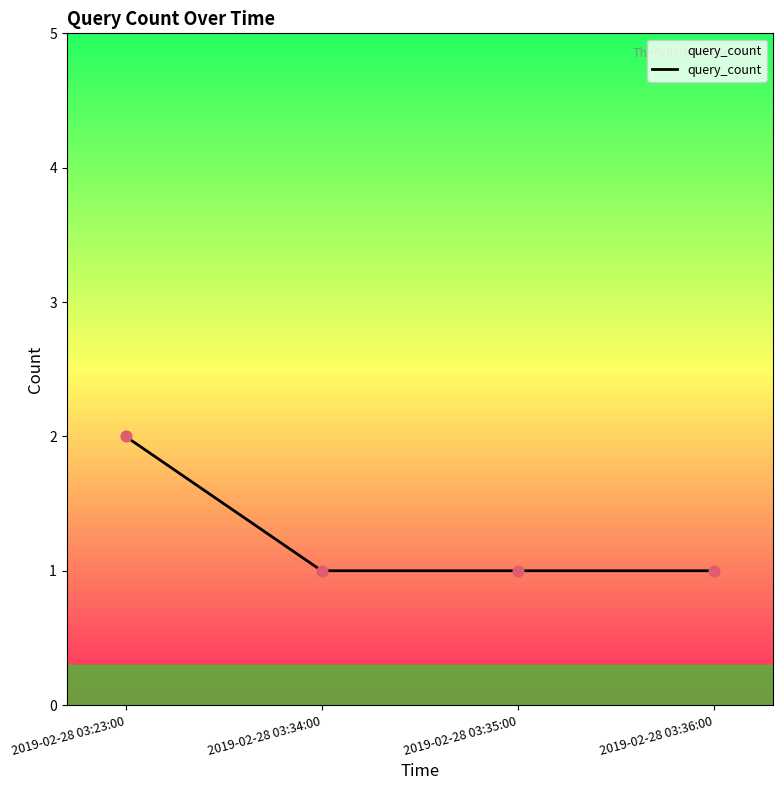

Between 2019-02-28 03:34:00 and 2019-02-28 03:23:00, which is larger?

2019-02-28 03:23:00